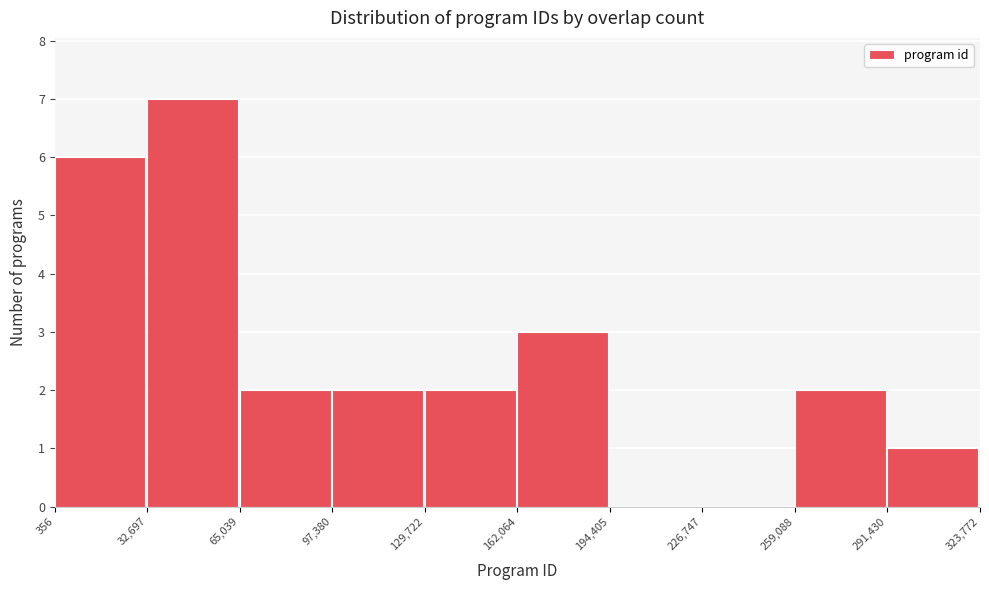

Reading left to right, transcribe this chart: for each bar, give the range it covers on the x-axis and its height. The values are not printed on the chart, so give them approximately, as read against the axis.

356 to 32,697: 6
32,697 to 65,039: 7
65,039 to 97,380: 2
97,380 to 129,722: 2
129,722 to 162,064: 2
162,064 to 194,405: 3
194,405 to 226,747: 0
226,747 to 259,088: 0
259,088 to 291,430: 2
291,430 to 323,772: 1